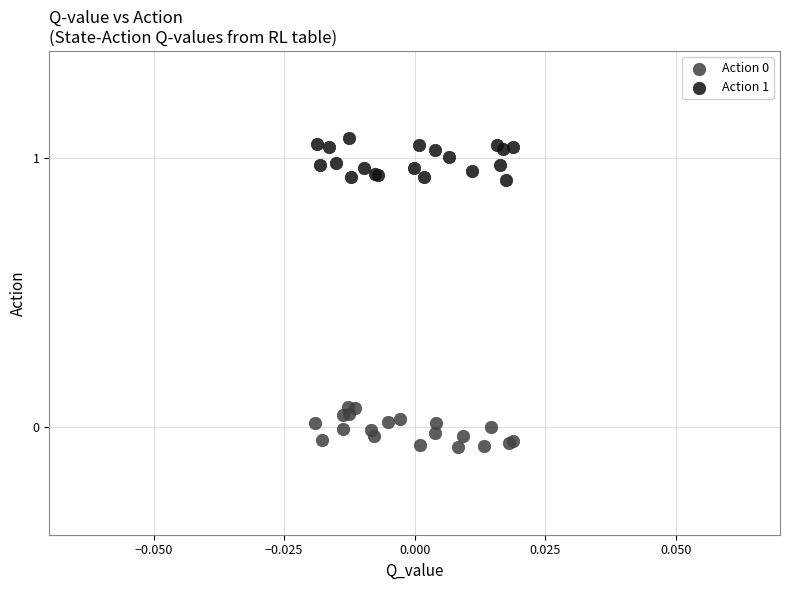

Which series contains the highest Y value?

Action 1